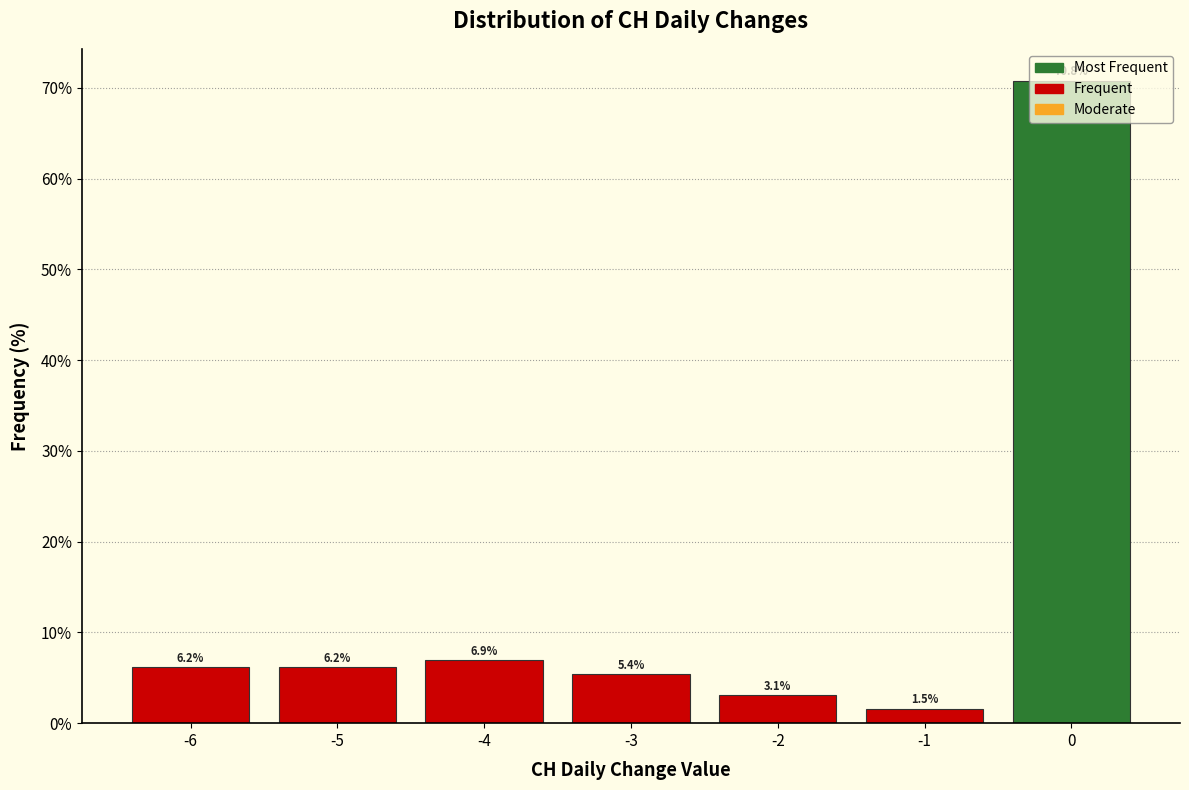

Reading left to right, transcribe this chart: for each bar, give the range it covers on the x-axis and its height.

-6.5 to -5.5: 6.2
-5.5 to -4.5: 6.2
-4.5 to -3.5: 6.9
-3.5 to -2.5: 5.4
-2.5 to -1.5: 3.1
-1.5 to -0.5: 1.5
-0.5 to 0.5: 70.8